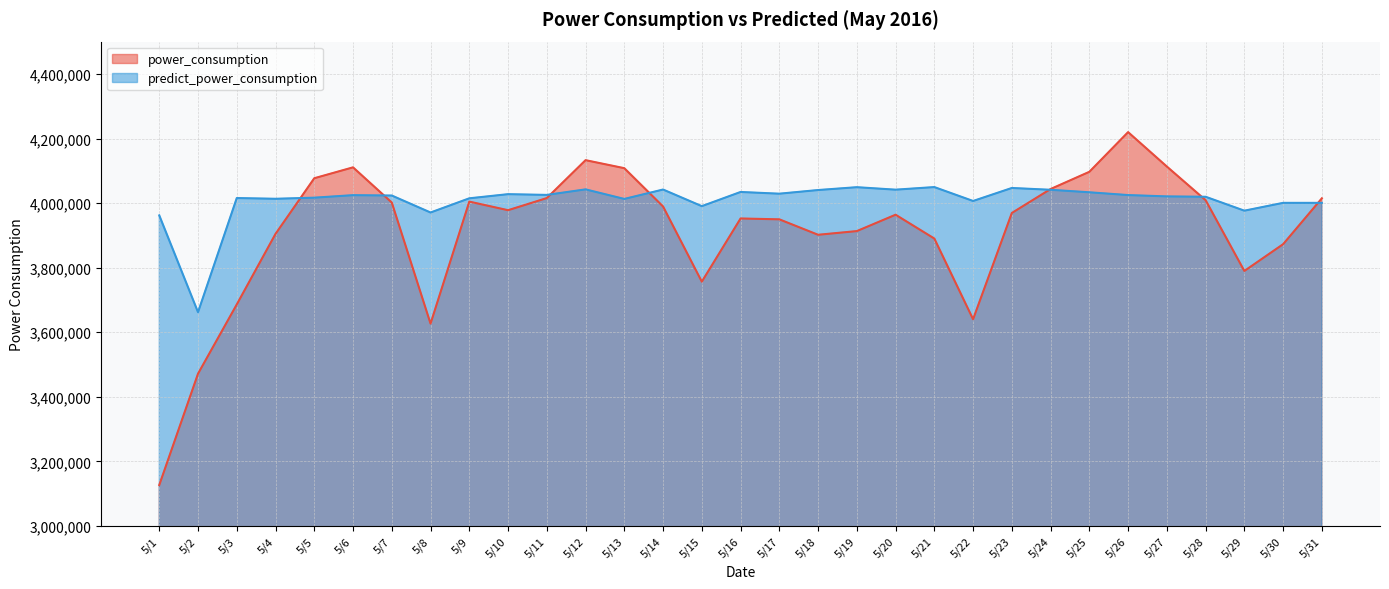

What is the value of the power_consumption point at the 7th from the left?

4001702